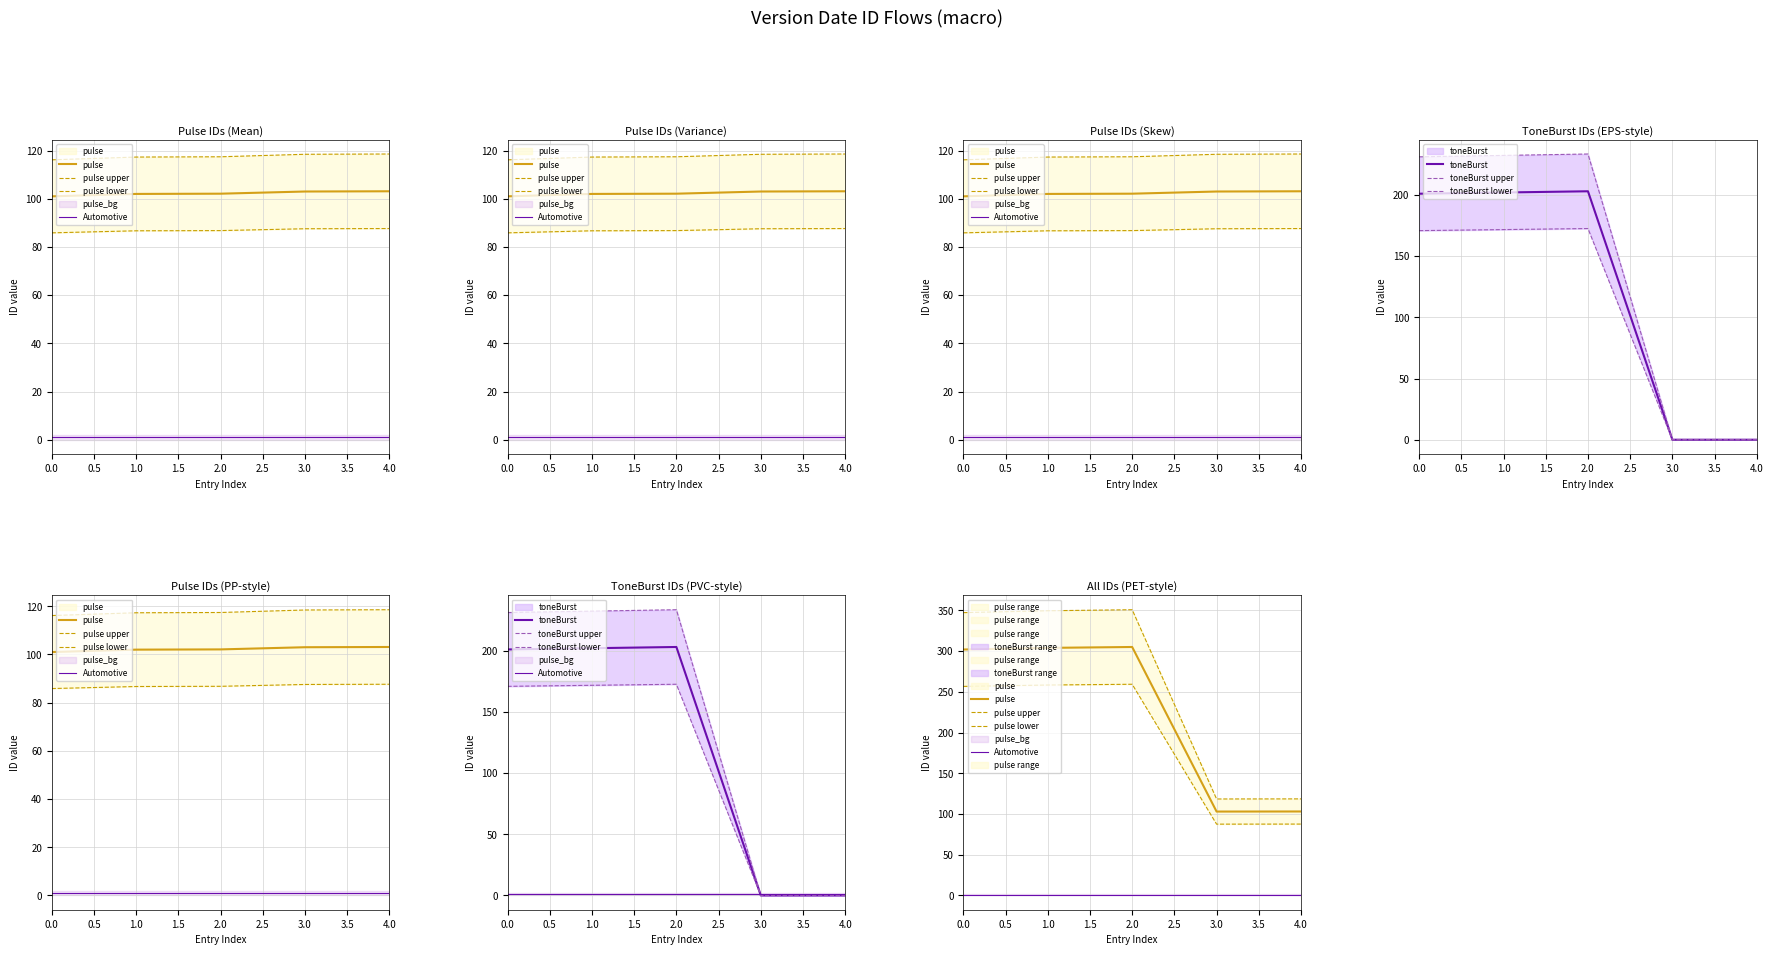

What is the value of the pulse point at the 3rd from the left?

102.1